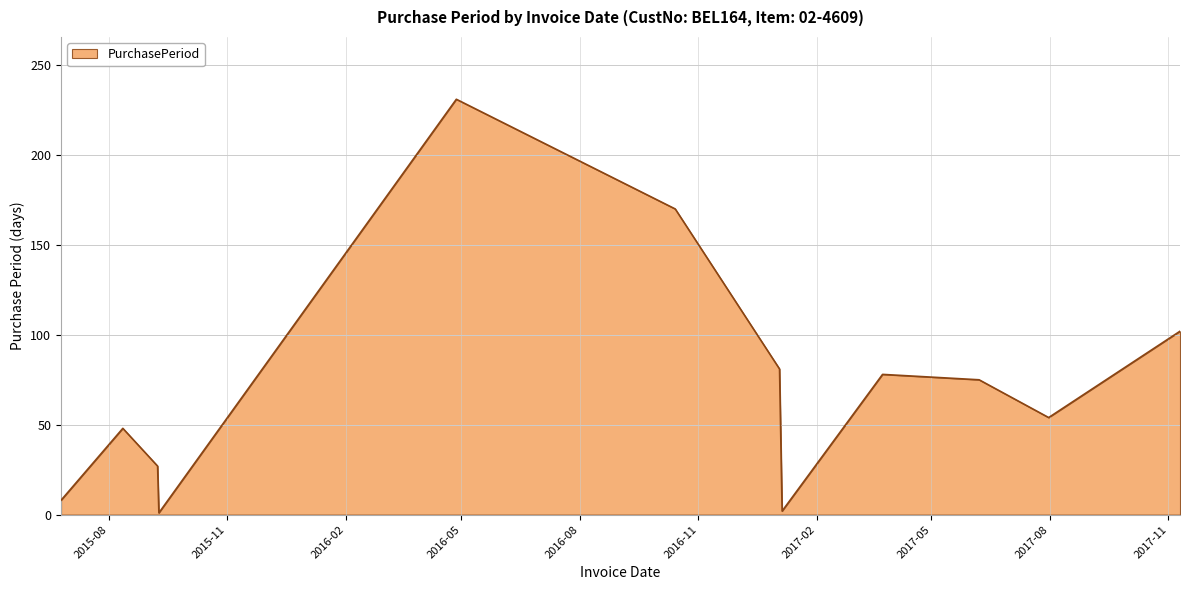

What is the greatest value displayed?

231